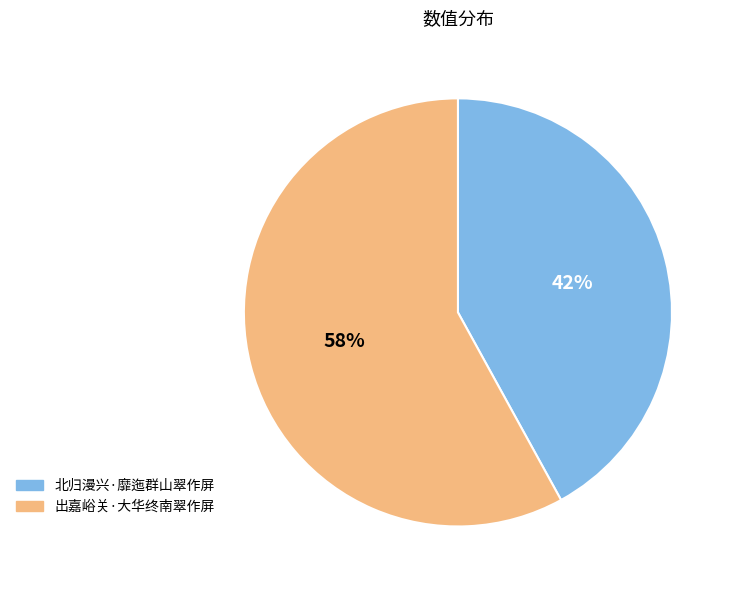

To the nearest percent, what is the average slice percentage?

50%